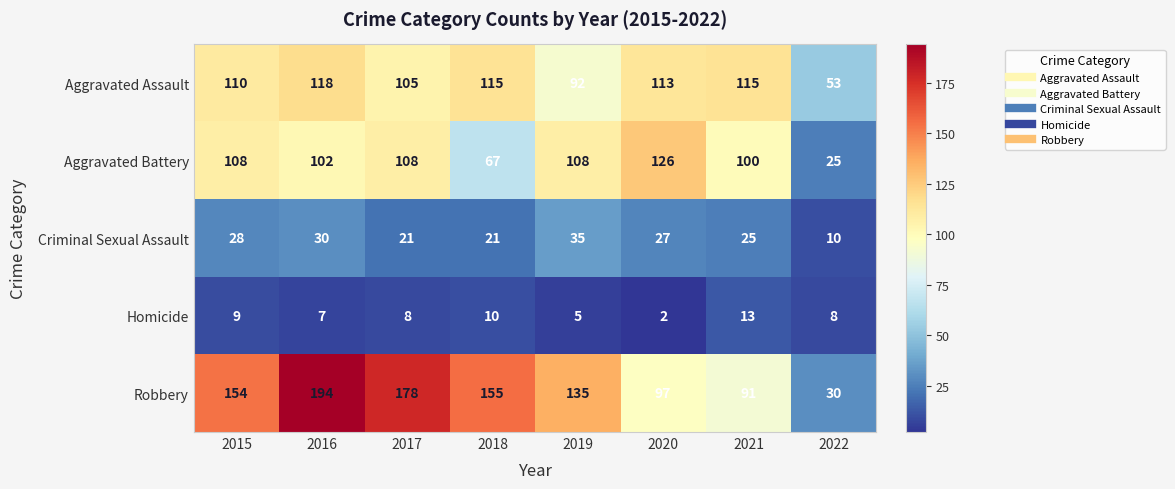

Which series changed the most between 2015 and 2016?

Robbery